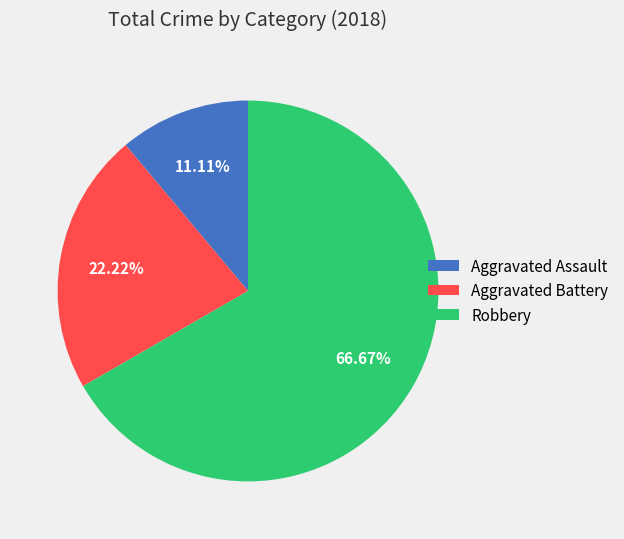

To the nearest percent, what is the difference between the Aggravated Battery and Robbery slice percentages?

44%